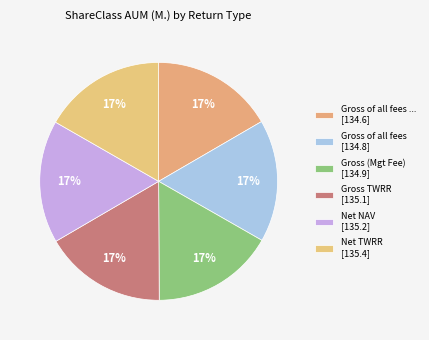

Which category has the biggest portion of the pie?

Net TWRR